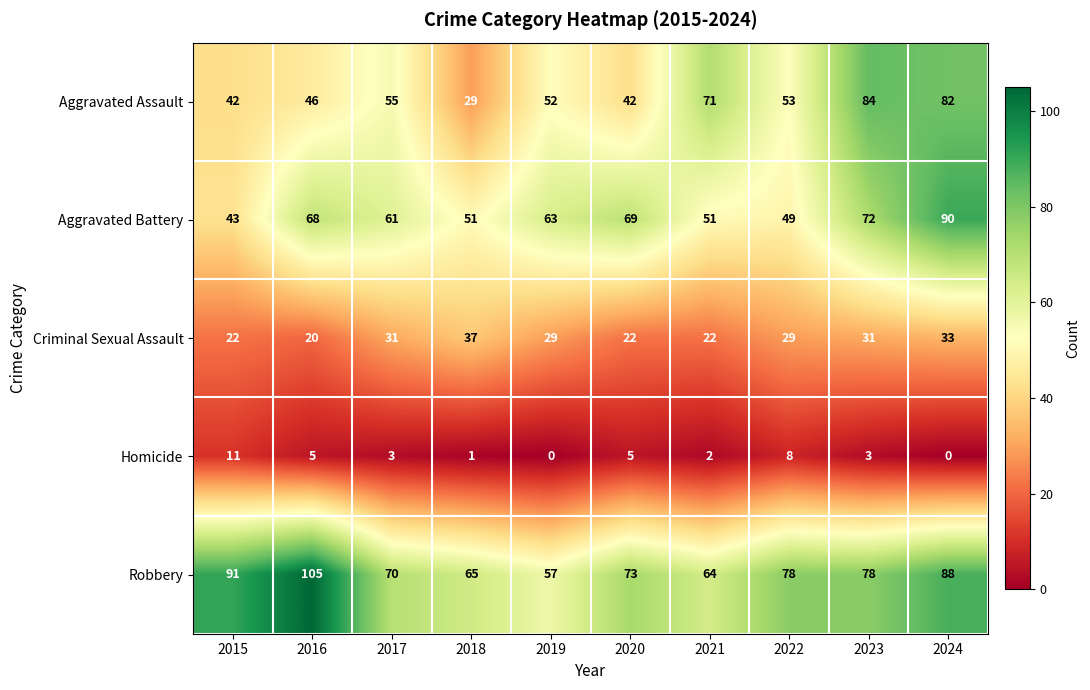

What is the highest value of the Homicide series?

11